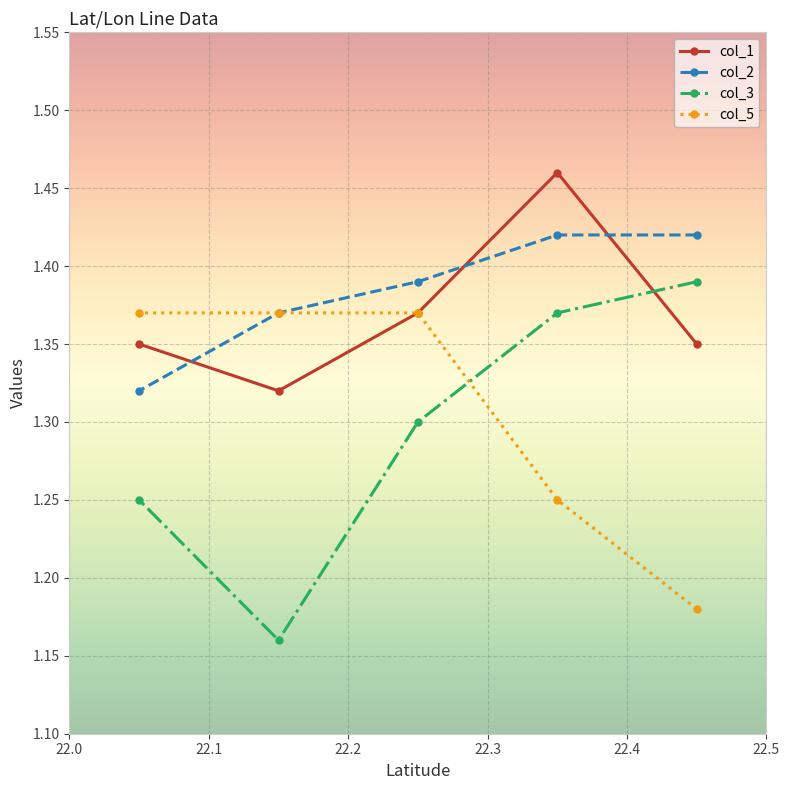

Rank the series by their average value, from highest to lowest.

col_2, col_1, col_5, col_3